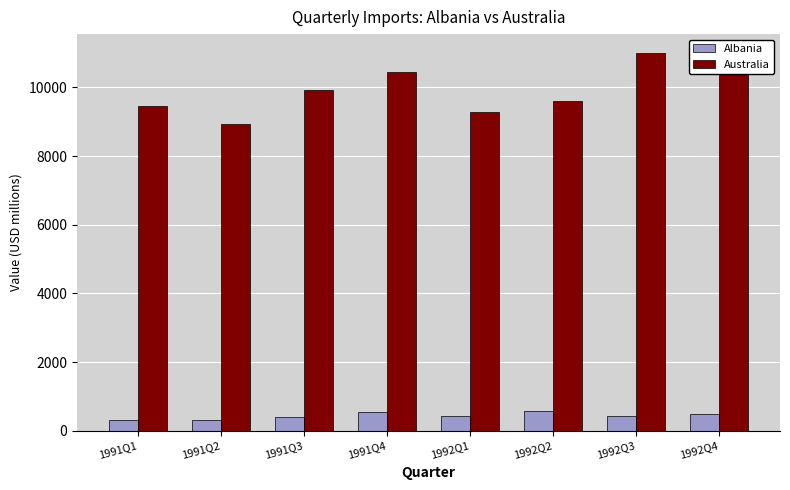

What is the maximum value shown in the chart?

11000.0